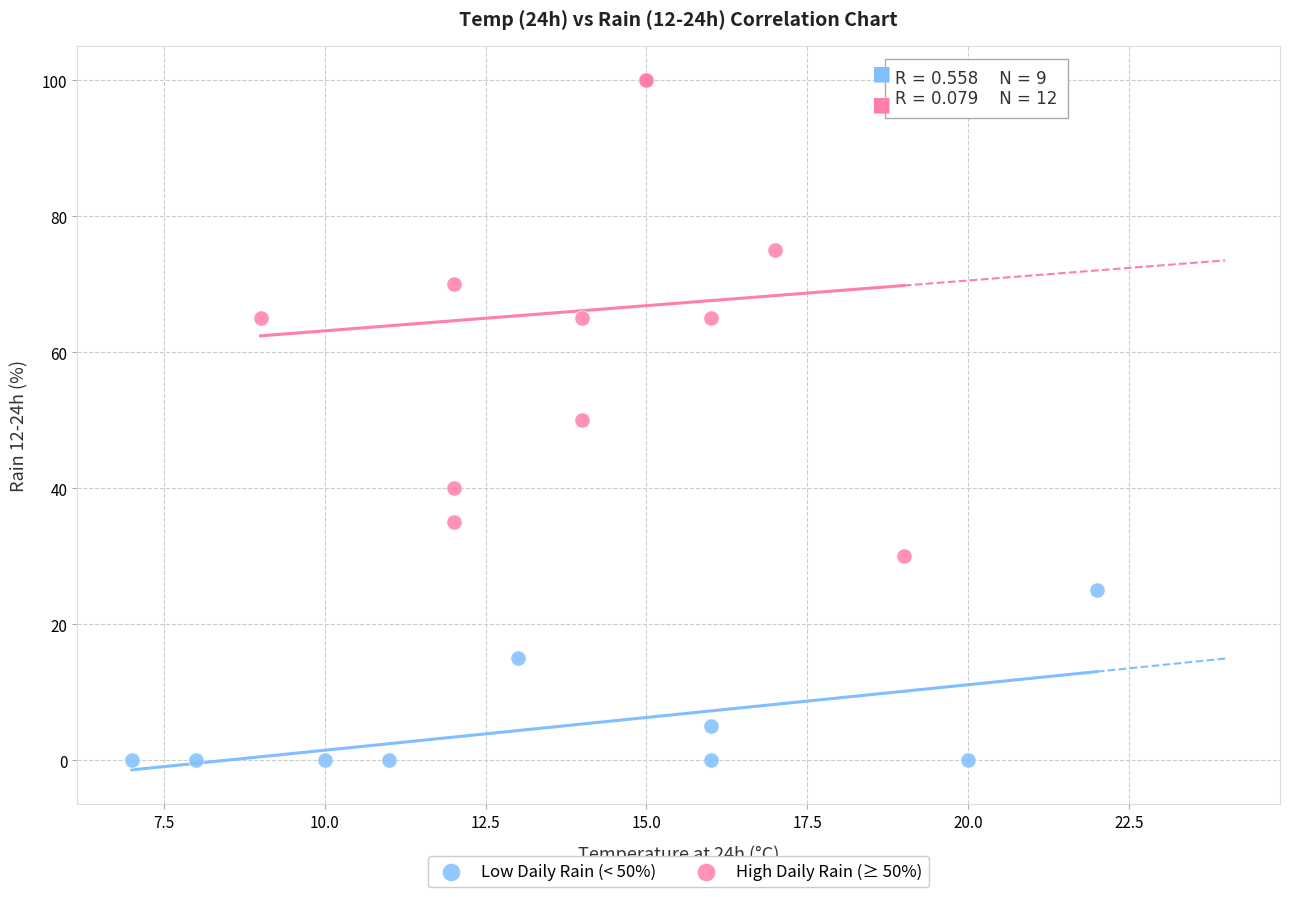

Which series contains the highest Y value?

High Daily Rain (≥ 50%)